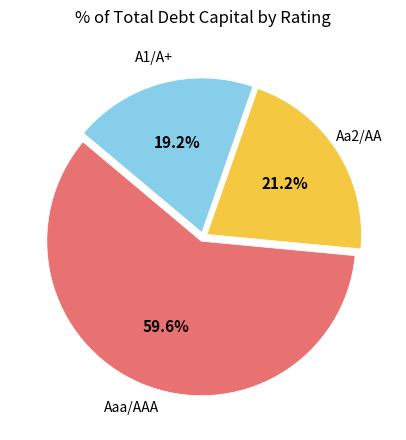

How many slices are in this pie chart?

3